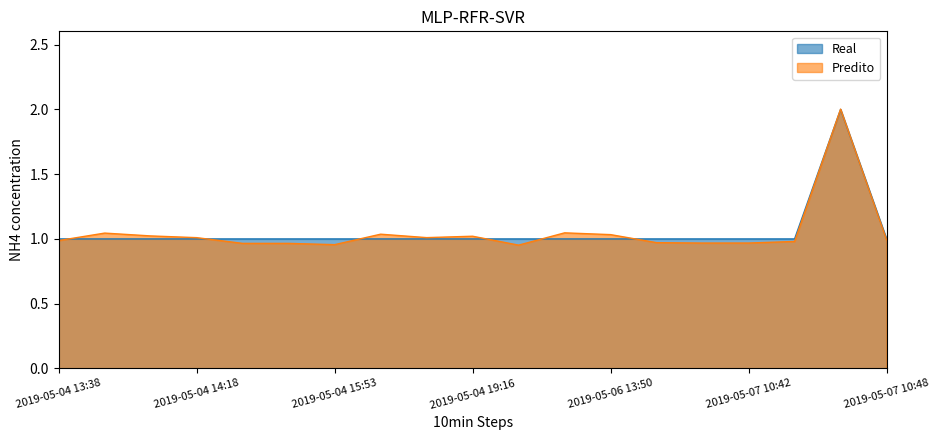

How many times do Real and Predito cross each other?

8